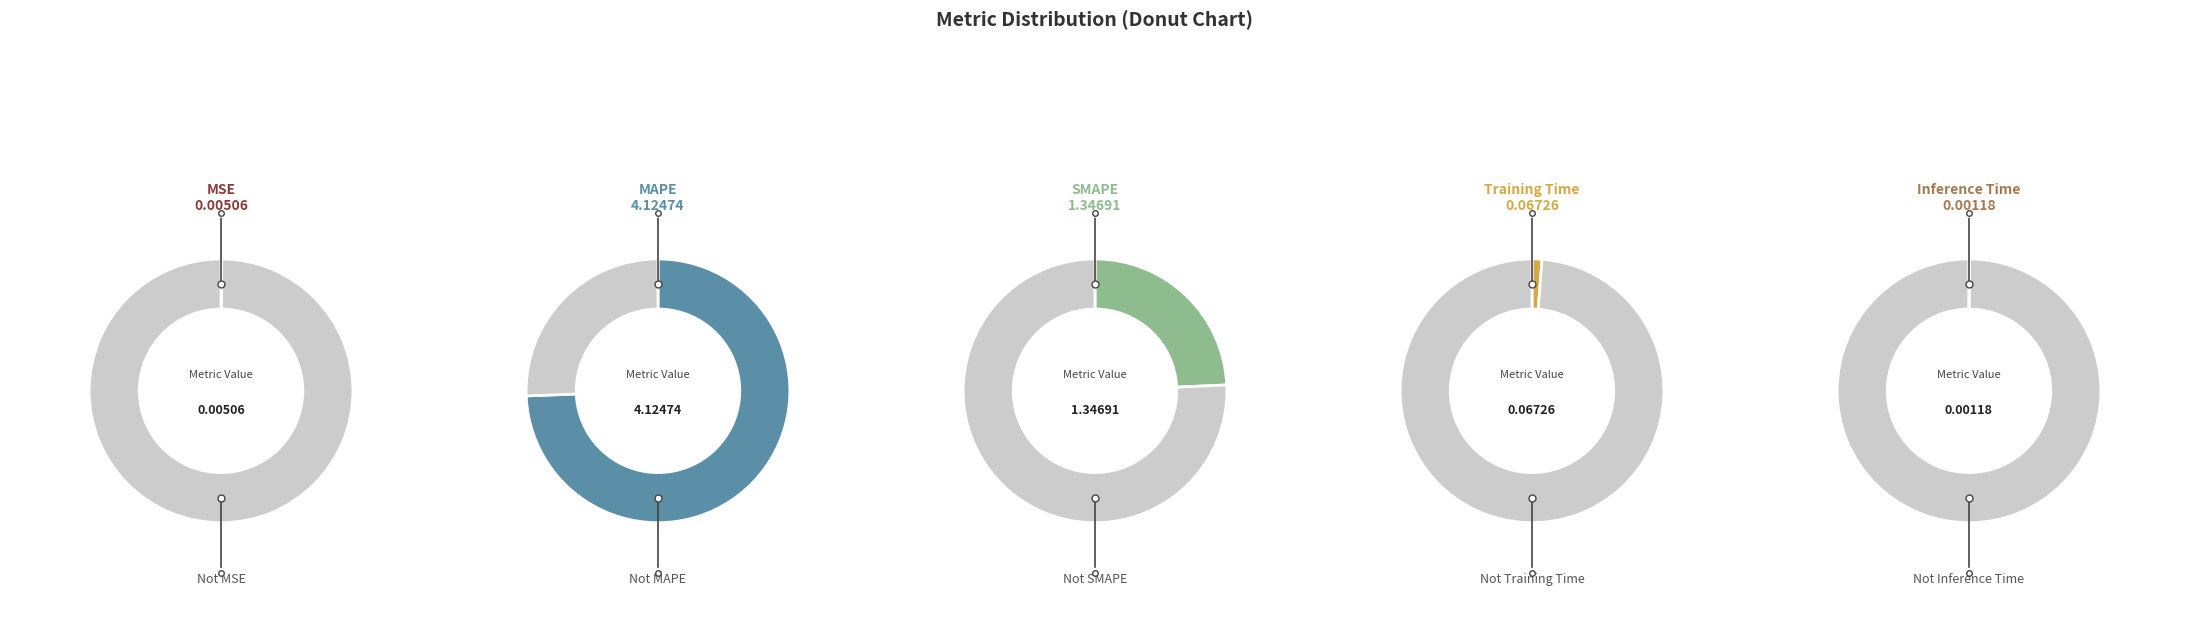

What is the smallest slice in the pie chart?

Inference Time